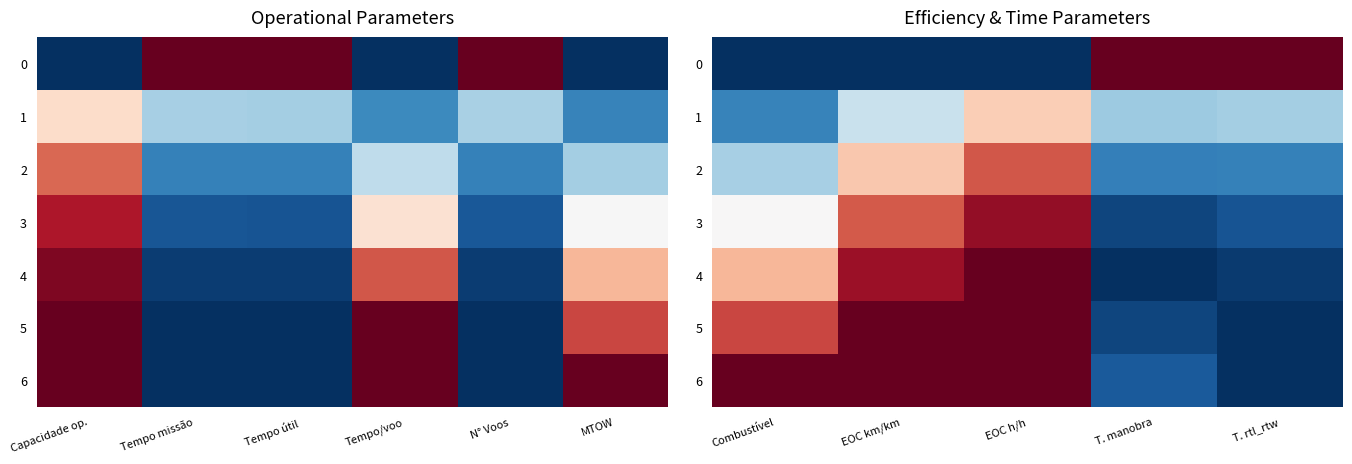

What is the sum of the 1 values at Combustível and EOC h/h?

0.8